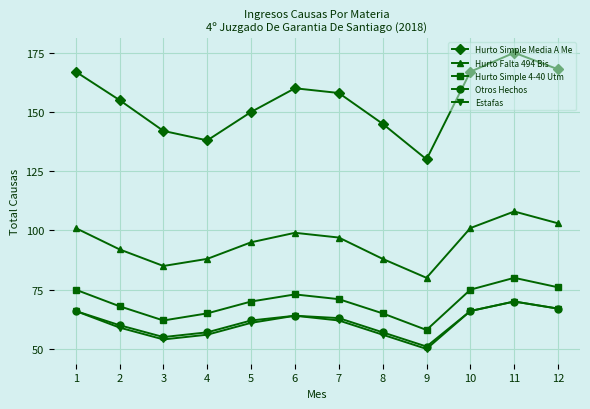

Count the number of data series in this chart.

5